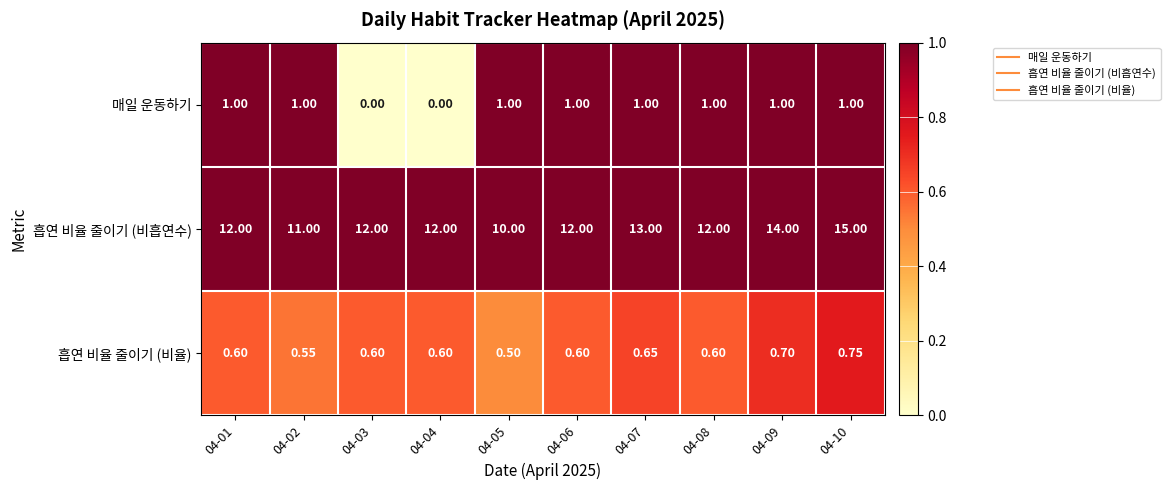

At 04-09, list the series in order from largest to smallest.

흡연 비율 줄이기 (비흡연수), 매일 운동하기, 흡연 비율 줄이기 (비율)